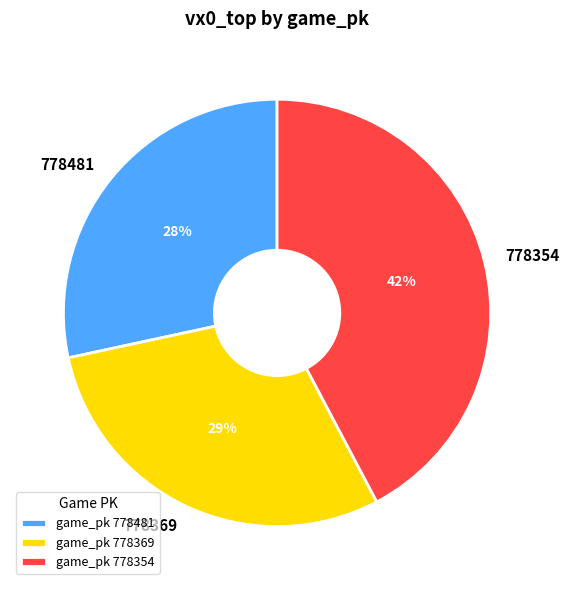

Does 778481 account for over 50% of the chart?

No